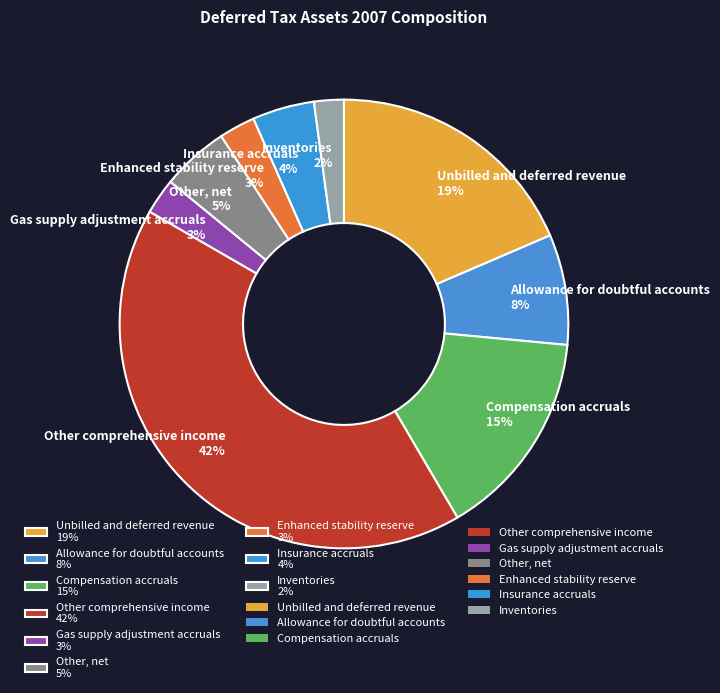

Which category has the biggest portion of the pie?

Other comprehensive income